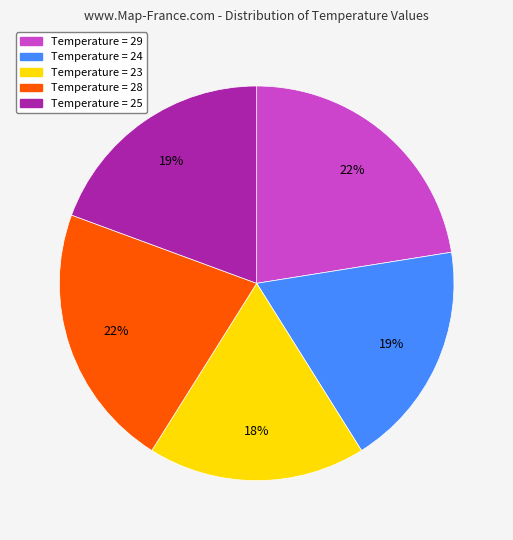

Is there a majority slice in this chart?

No